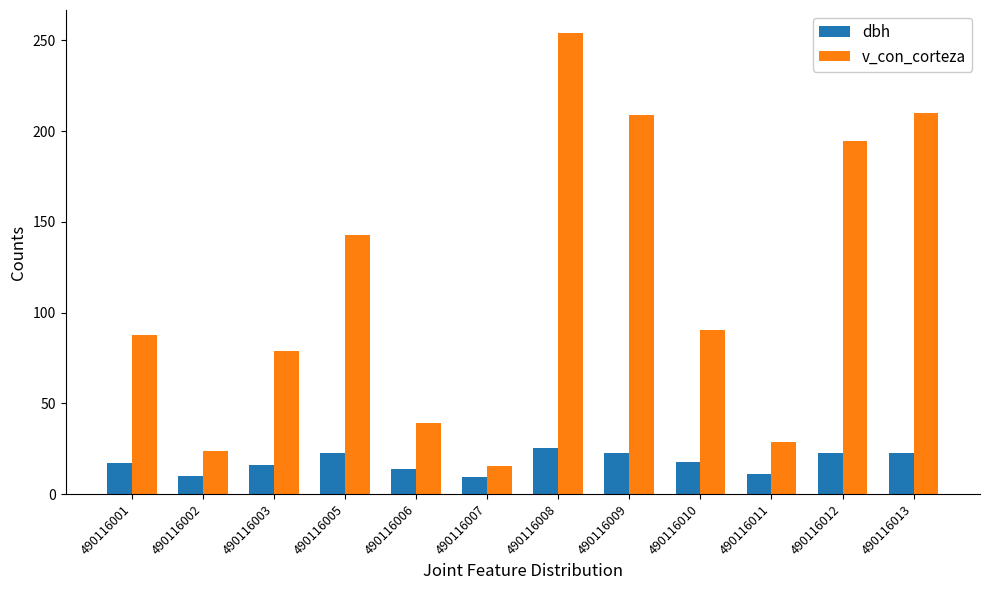

Which series changed the most between 490116008 and 490116013?

v_con_corteza